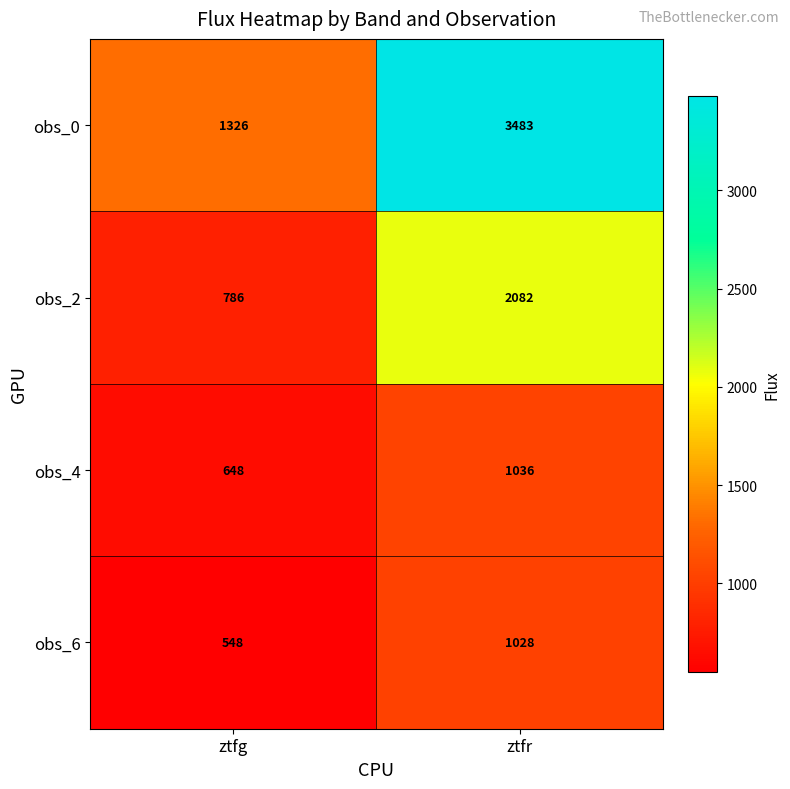

Rank the series at ztfr from lowest to highest value.

obs_6, obs_4, obs_2, obs_0